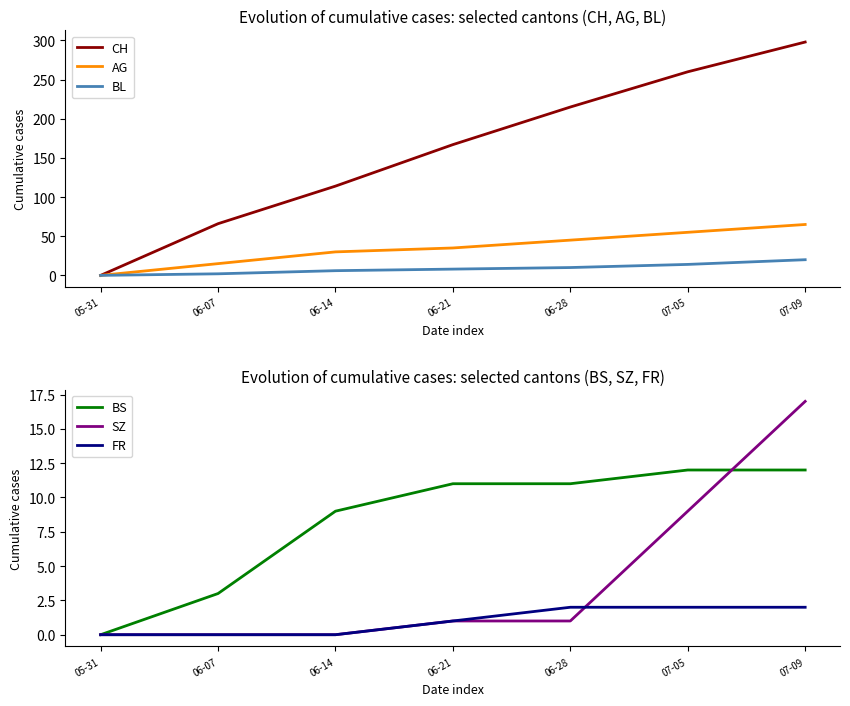

What is the greatest value displayed?

298